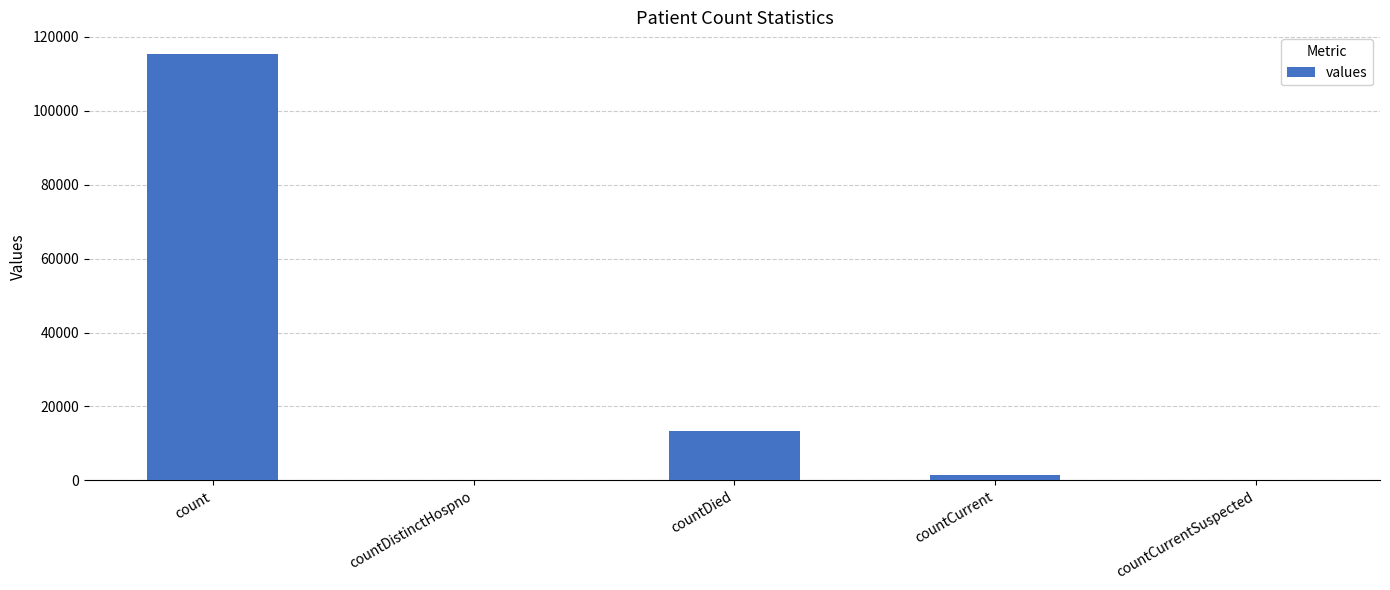

What is the change in value from countDistinctHospno to countCurrent?

+1383